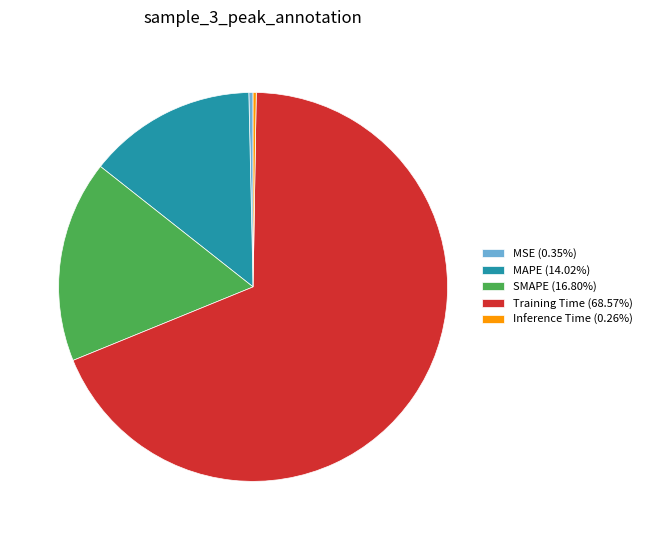

Is there any slice that represents more than half of the pie?

Yes